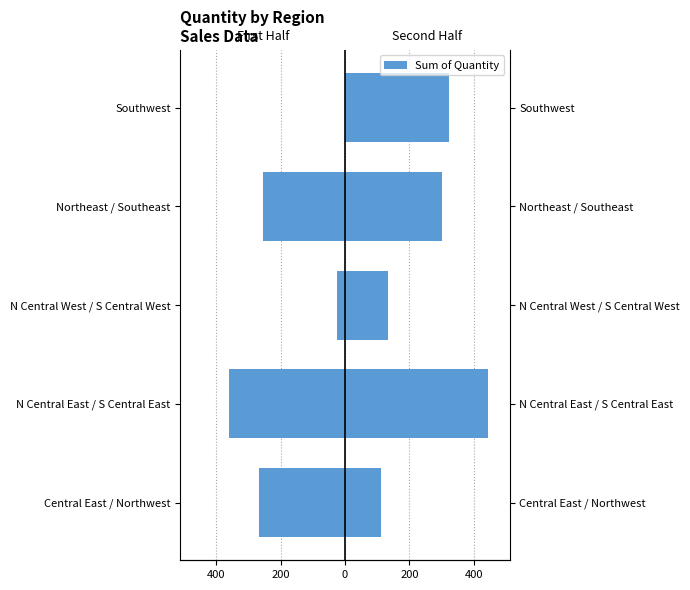

How many groups of bars are there?

5